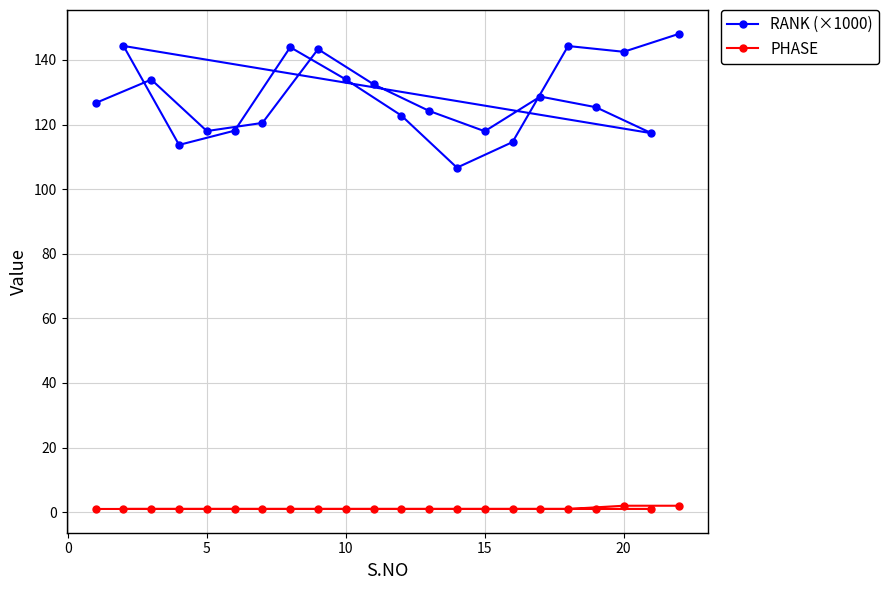

The value of RANK (×1000) at 5 is 50.7. True or false?

False